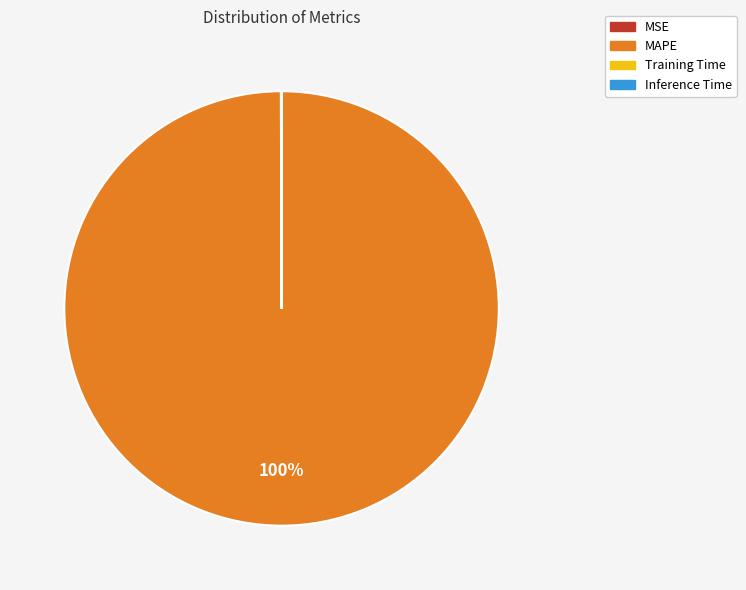

Does any single category account for the majority?

Yes